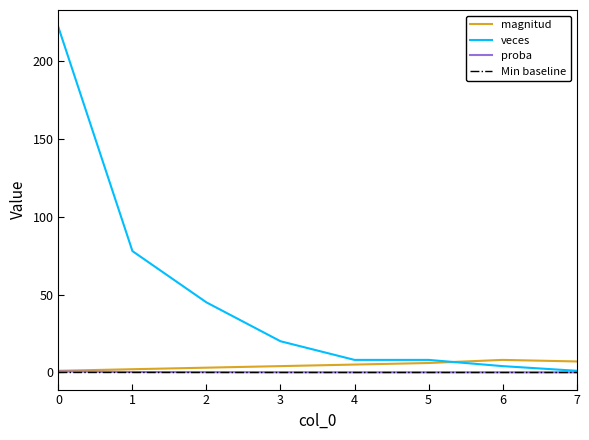

Which series has the largest total across all categories?

veces